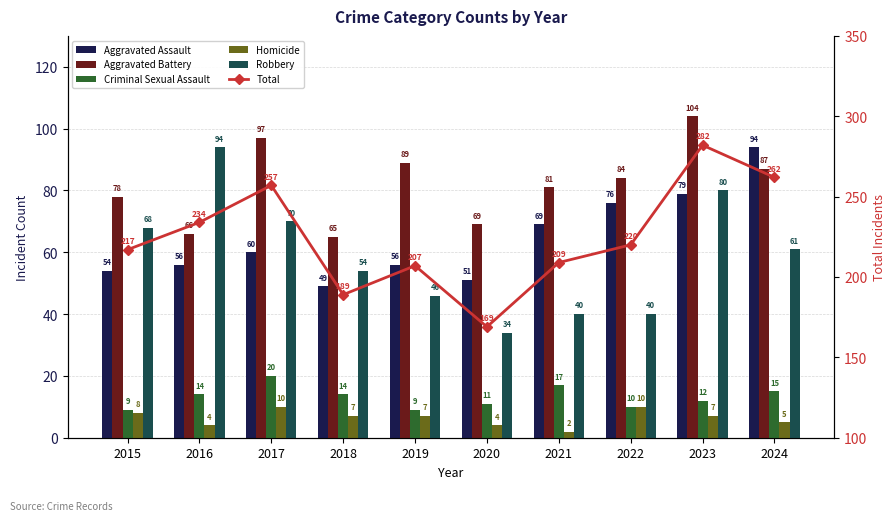

Where is Total nearest to the value 225?

2022